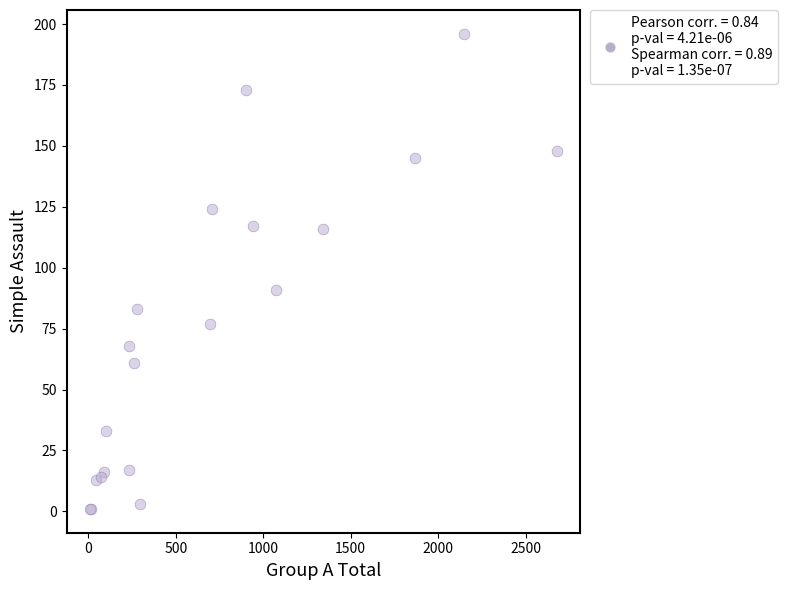

What Y value in the scatter plot is closest to 98?

91